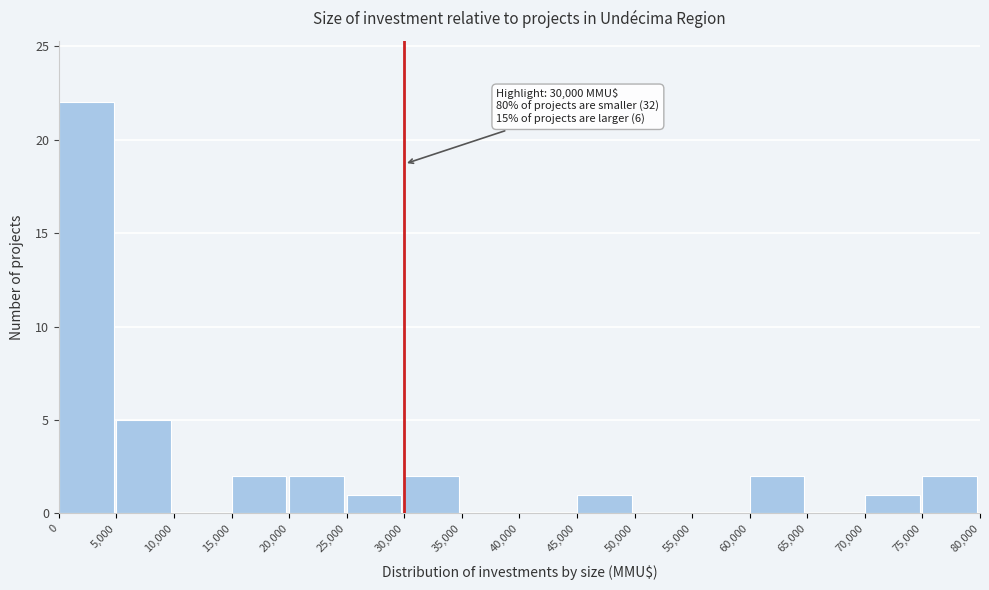

Over which range of the x-axis is the bar tallest?

0 to 5,000